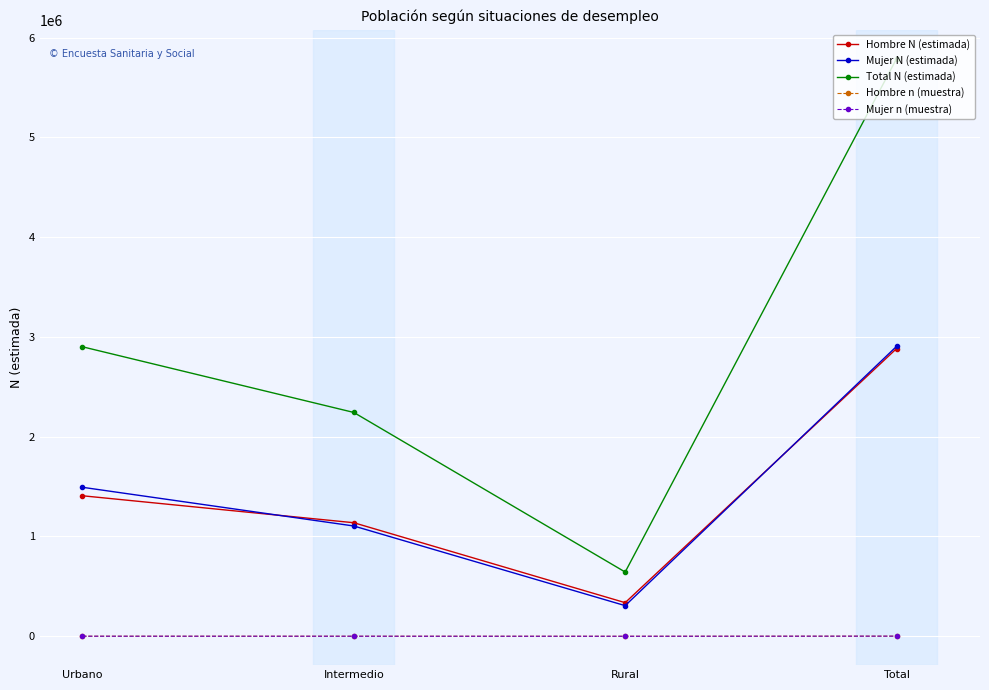

True or false: Mujer n (muestra) and Hombre N (estimada) cross at least once.

False